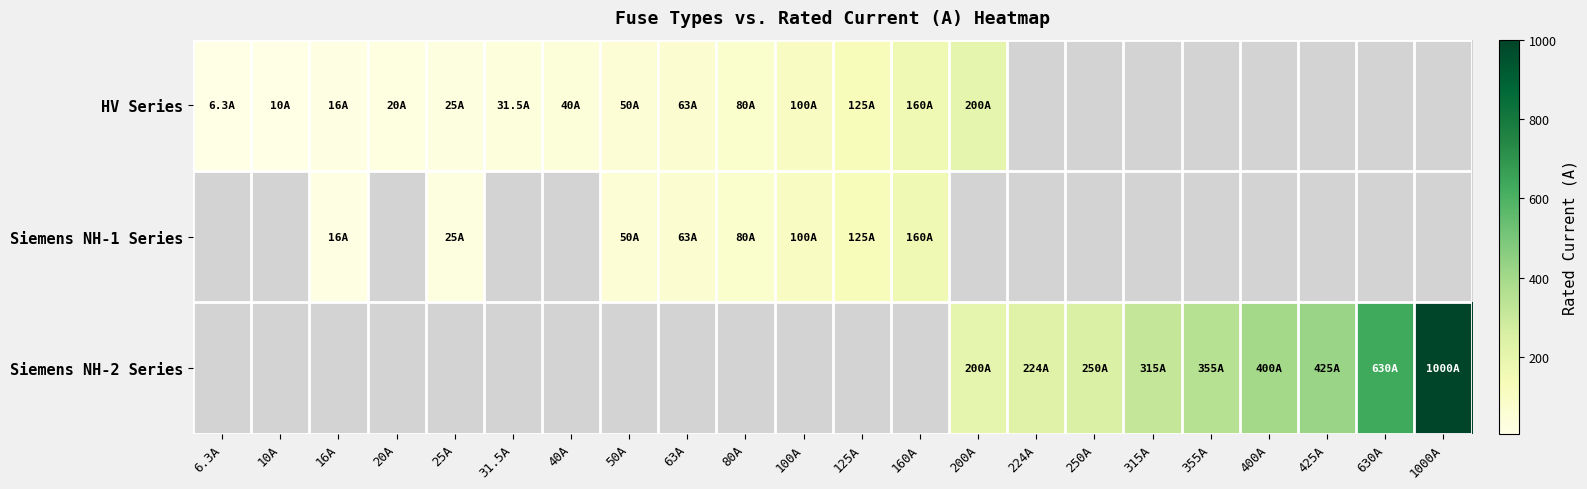

Which has a higher value, 20A or 16A?

20A